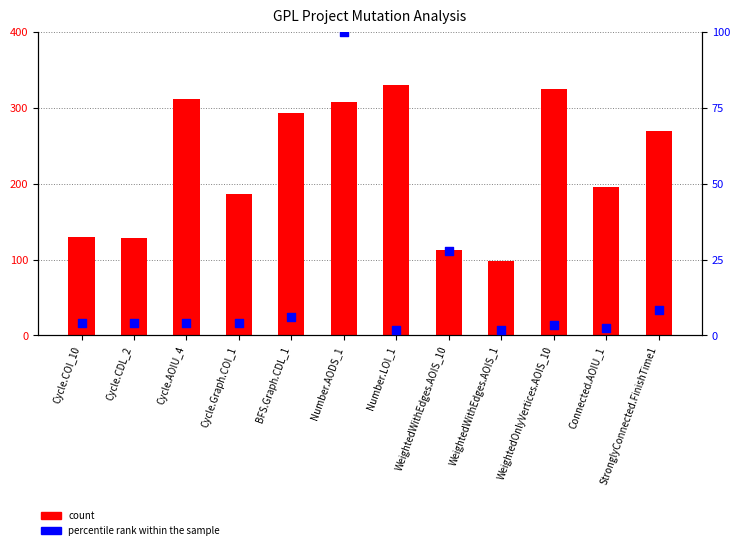

Which series contains the lowest Y value?

percentile rank within the sample